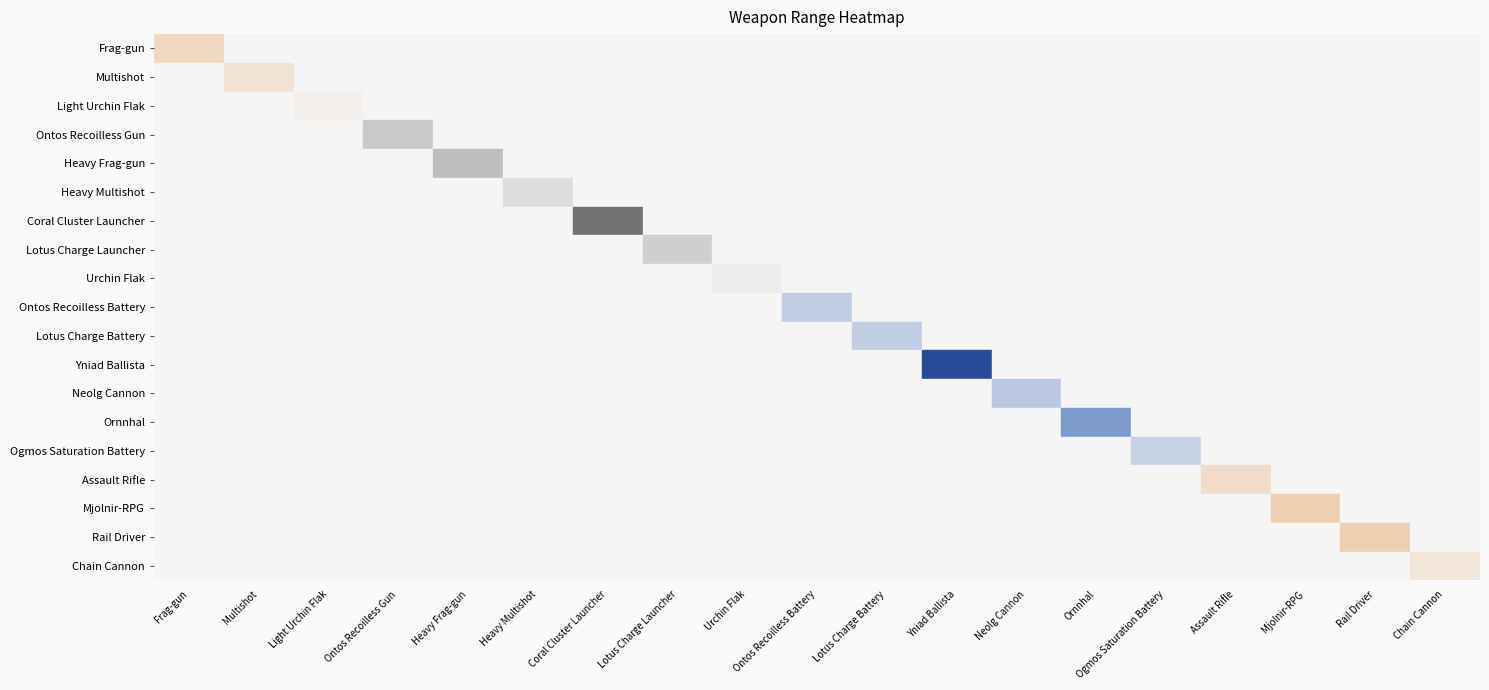

The value of Mjolnir-RPG at Neolg Cannon is 0. True or false?

True